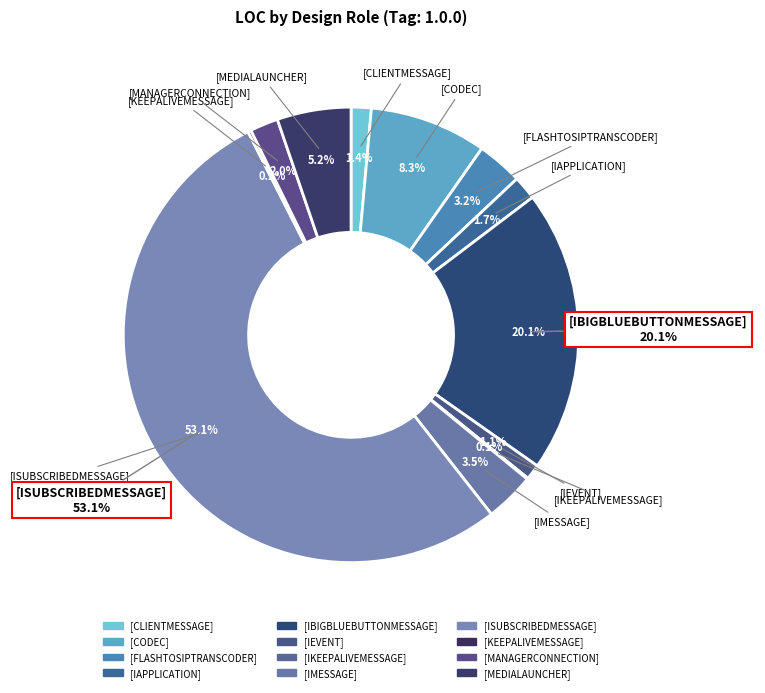

To the nearest percent, what portion does [FLASHTOSIPTRANSCODER] represent?

3%